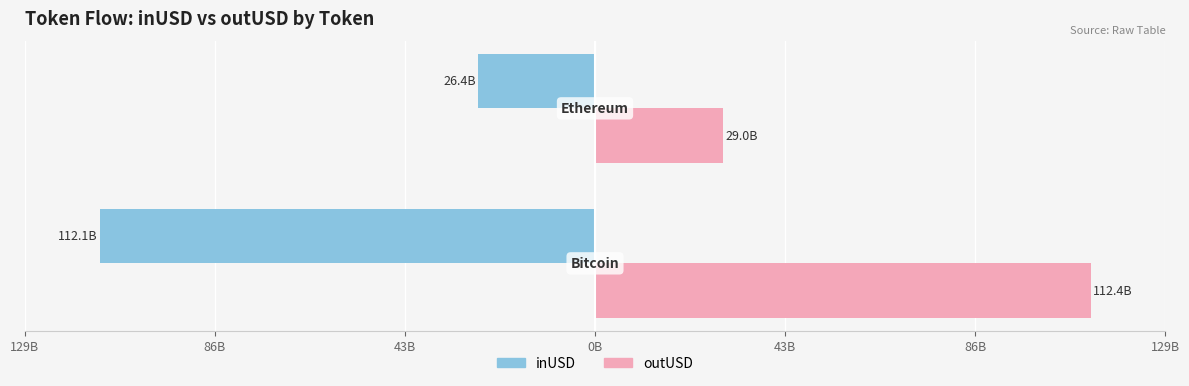

Which series has the widest spread of values?

inUSD